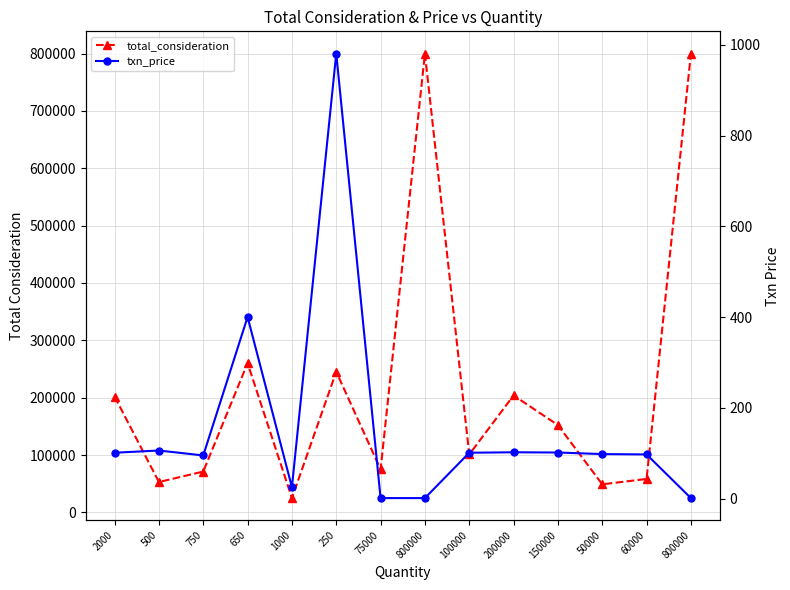

Reading left to right, extract all data points from this chart.

total_consideration: 2000=202000.0	500=52955.0	750=71250.0	650=260208.0	1000=24980.0	250=245277.5	75000=75000.0	800000=800000.0	100000=101000.0	200000=204000.0	150000=152250.0	50000=49000.0	60000=58350.0	800000=800000.0
txn_price: 2000=101.0	500=105.9	750=95.0	650=400.3	1000=25.0	250=981.1	75000=1.0	800000=1.0	100000=101.0	200000=102.0	150000=101.5	50000=98.0	60000=97.2	800000=1.0